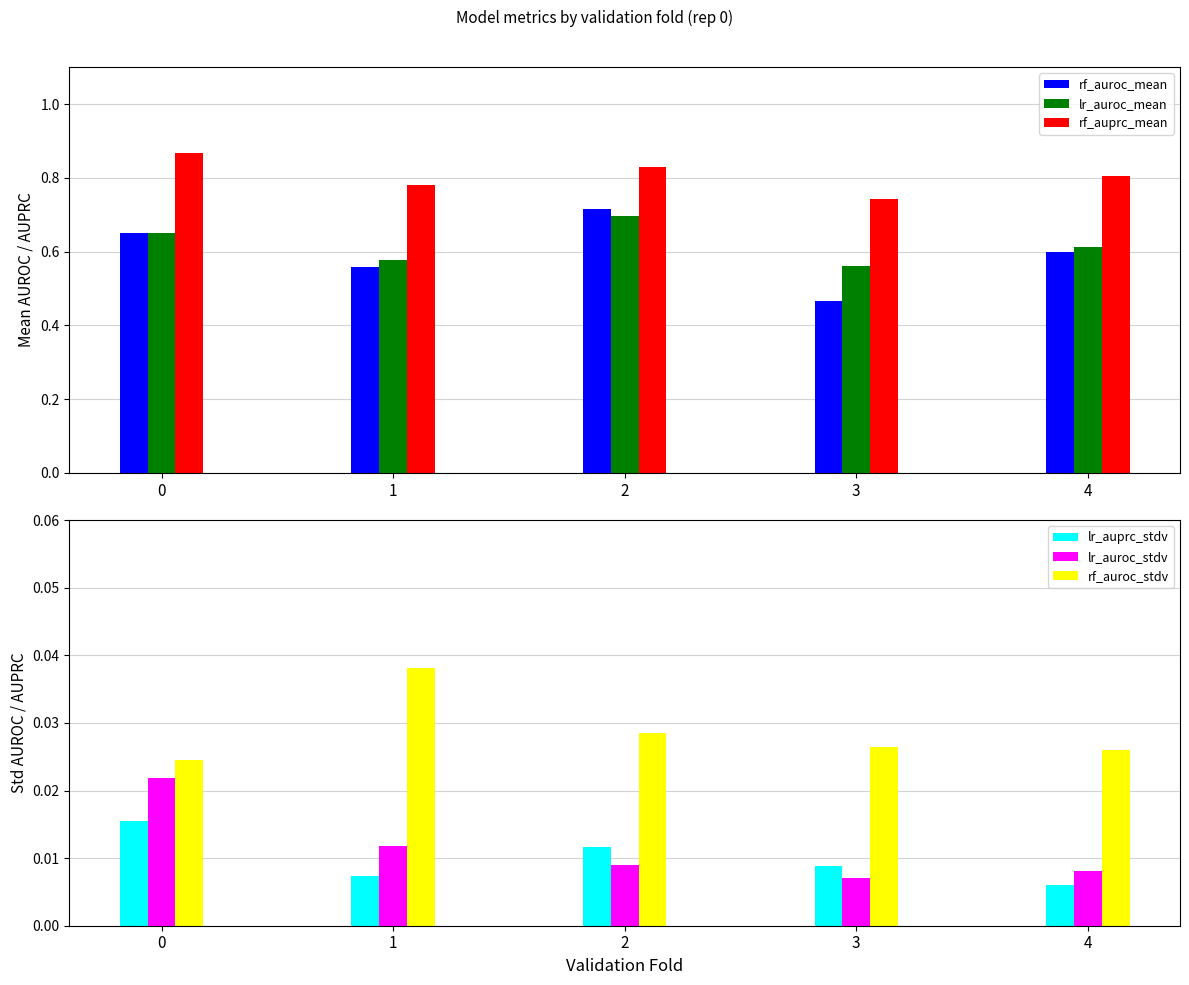

Reading right to left, what are all the values shown in this chart?

rf_auroc_mean: 0.6	0.5	0.7	0.6	0.7
lr_auroc_mean: 0.6	0.6	0.7	0.6	0.7
rf_auprc_mean: 0.8	0.7	0.8	0.8	0.9
lr_auprc_stdv: 0.0	0.0	0.0	0.0	0.0
lr_auroc_stdv: 0.0	0.0	0.0	0.0	0.0
rf_auroc_stdv: 0.0	0.0	0.0	0.0	0.0